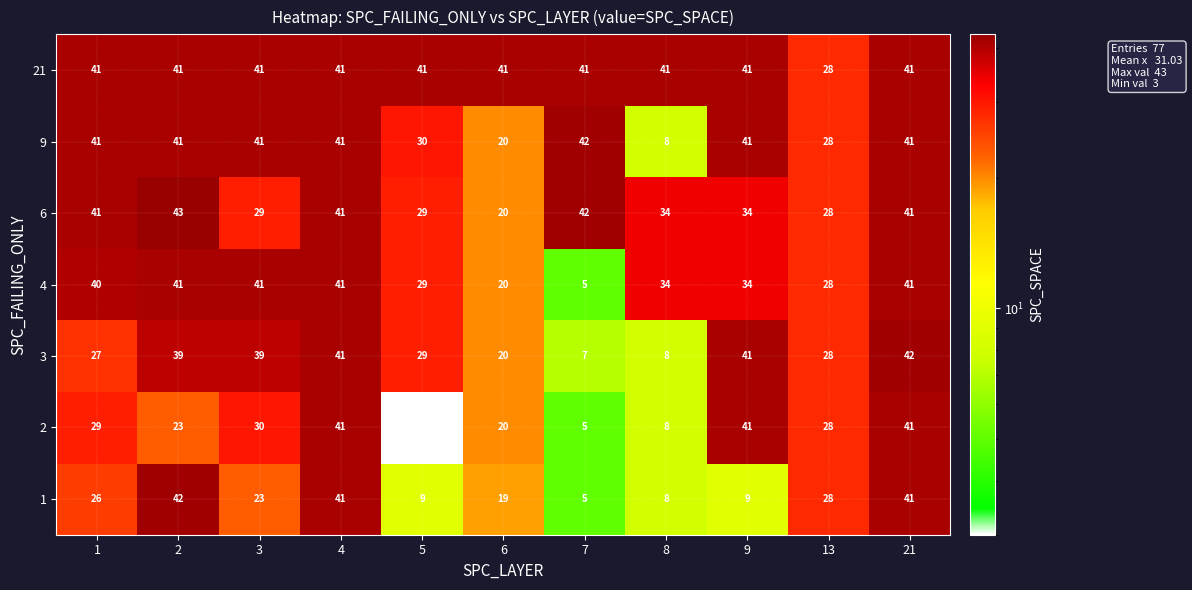

At which category is the sum across all series the highest?

21